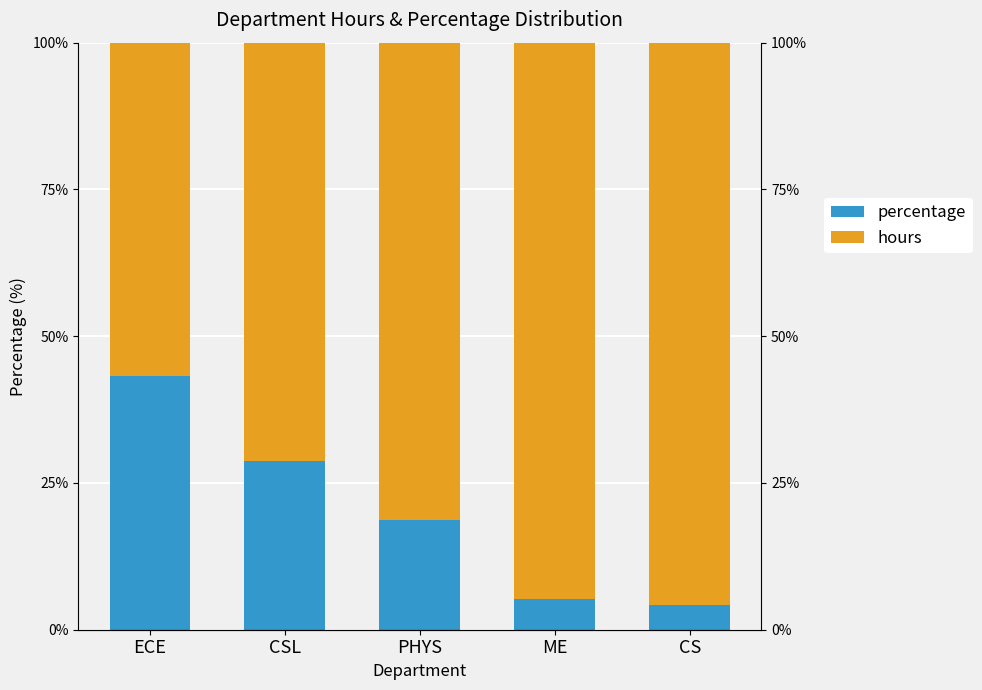

Which series changed the most between ECE and PHYS?

percentage